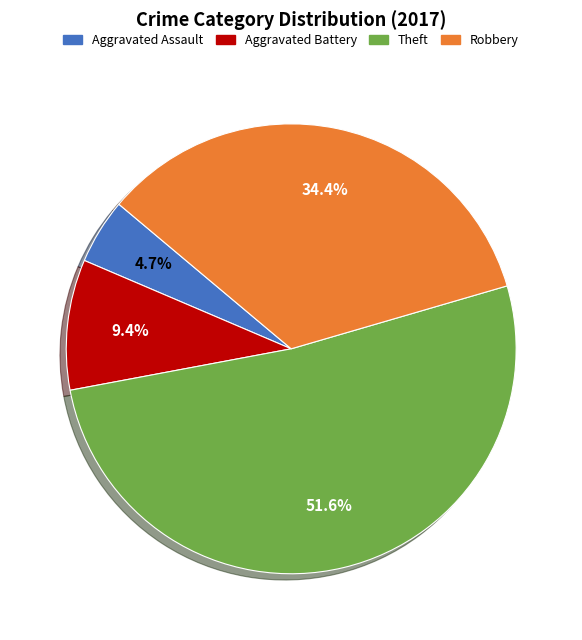

What percentage is NOT represented by Aggravated Battery?

90.6%